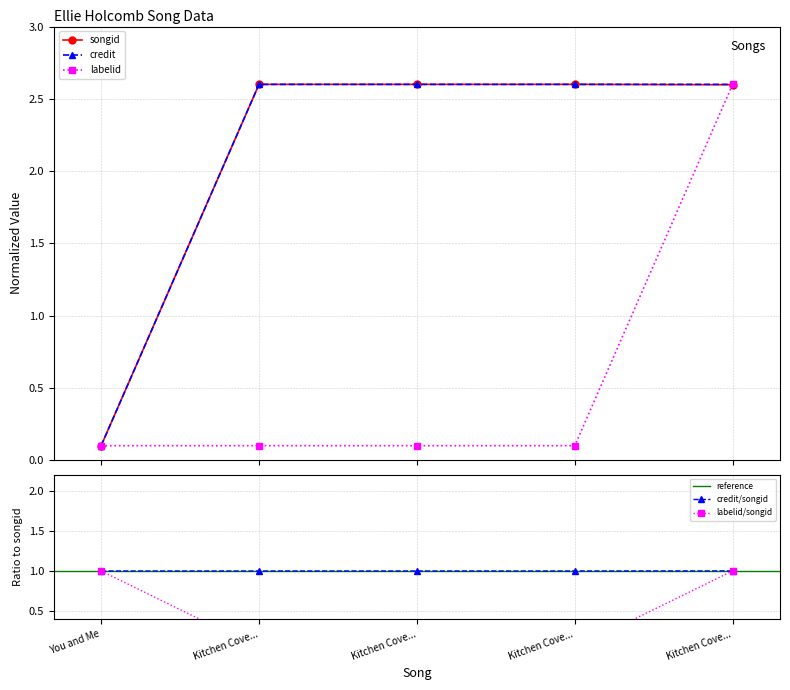

What is the maximum value for credit?

2.6